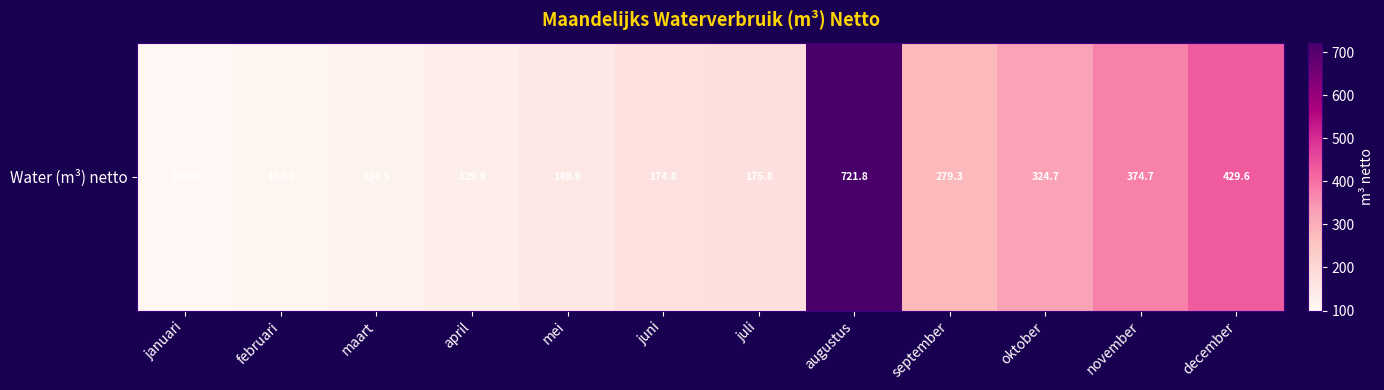

What is the average value?

256.7